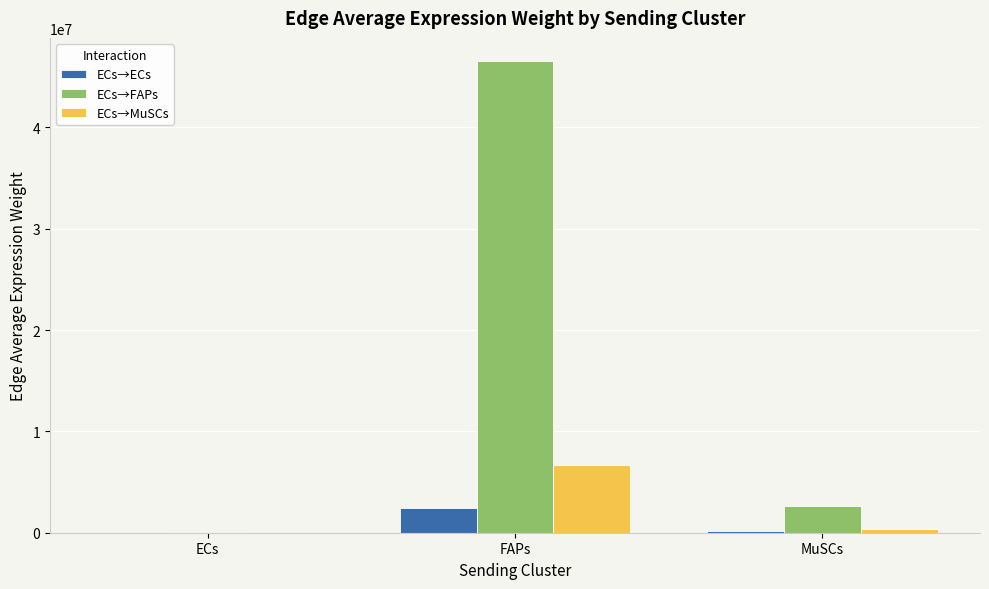

Is the value of ECs→ECs at ECs greater than the value of ECs→FAPs at FAPs?

No